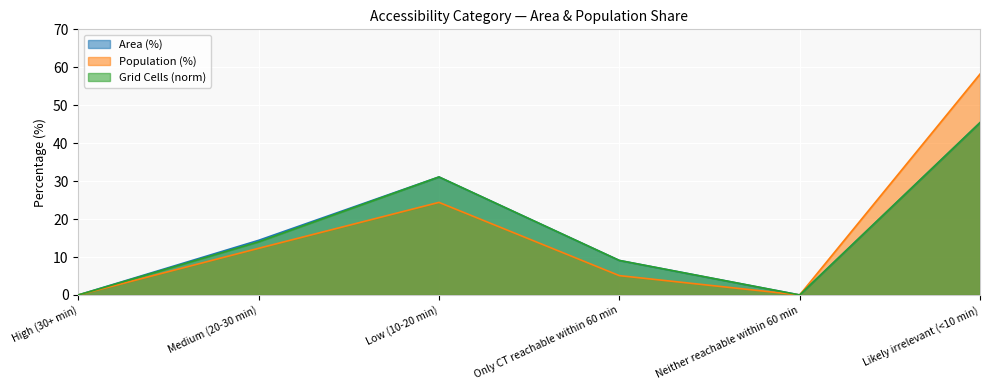

The value of Grid Cells (norm) at Only CT reachable within 60 min is 15.8. True or false?

False